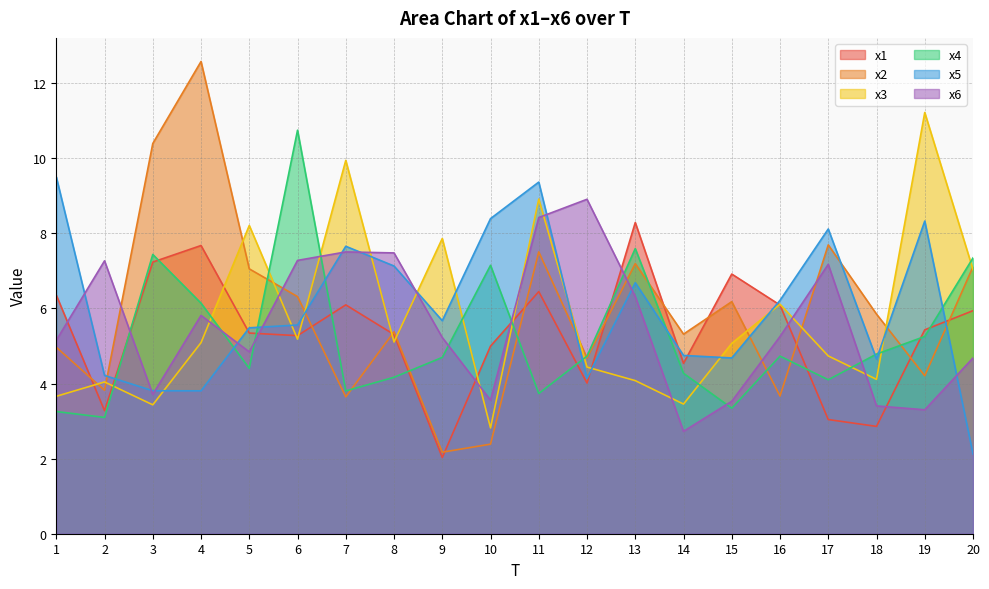

Which category has the highest value in the x5 series?

1